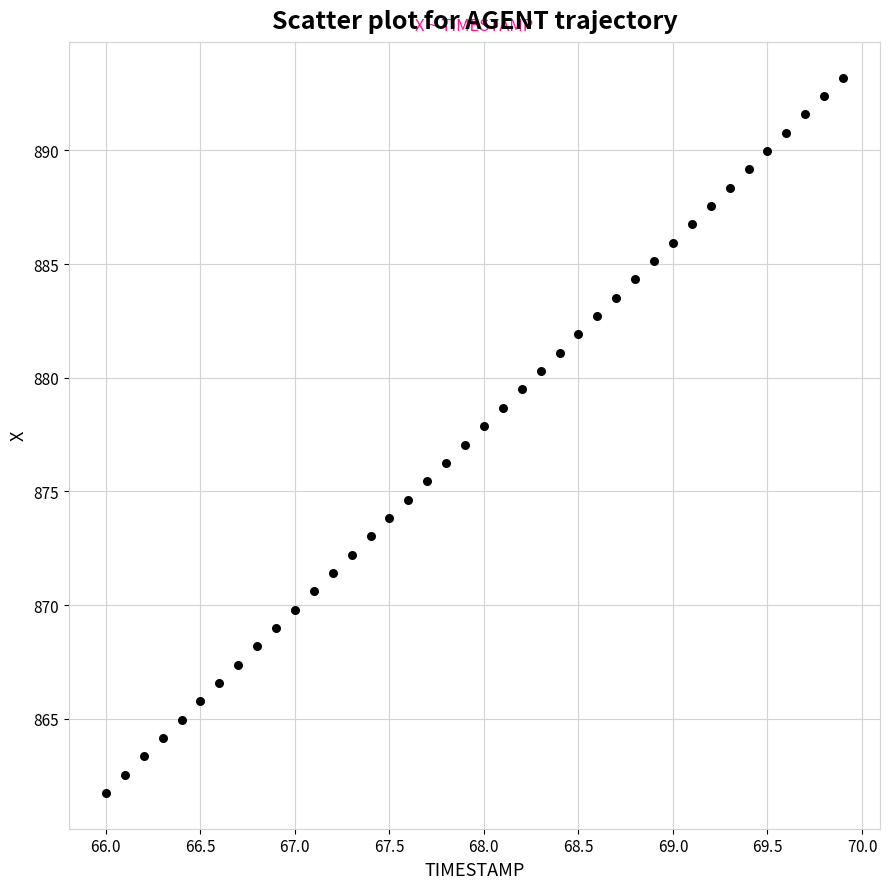

What is the range of Y values (max minus min)?

31.5